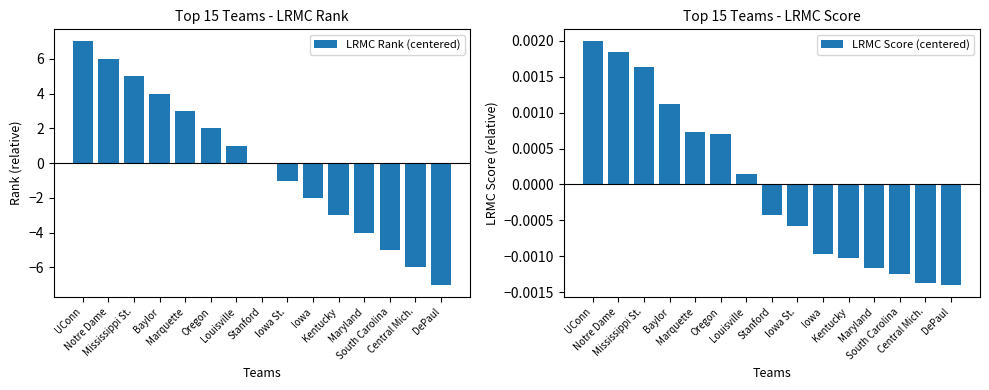

The LRMC Score (centered) series shows 0.0 at Marquette. True or false?

False